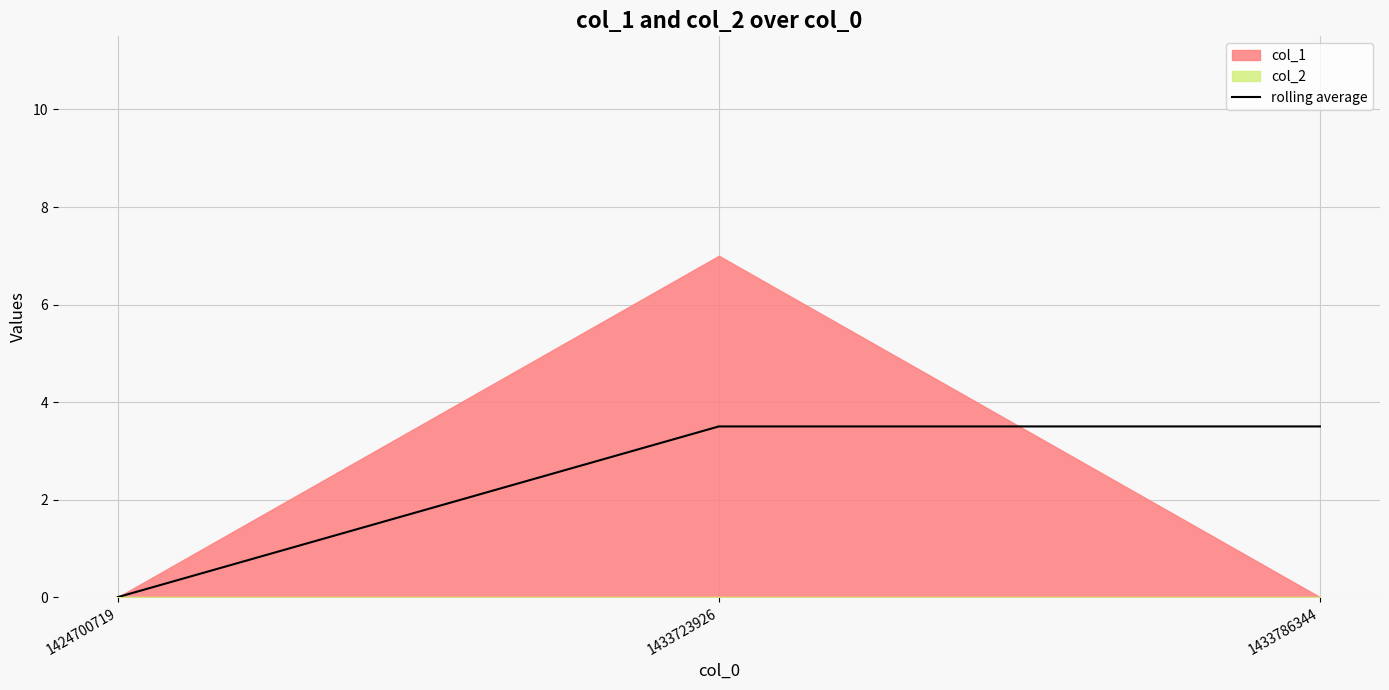

What value does the data have at 1433786344?

3.5